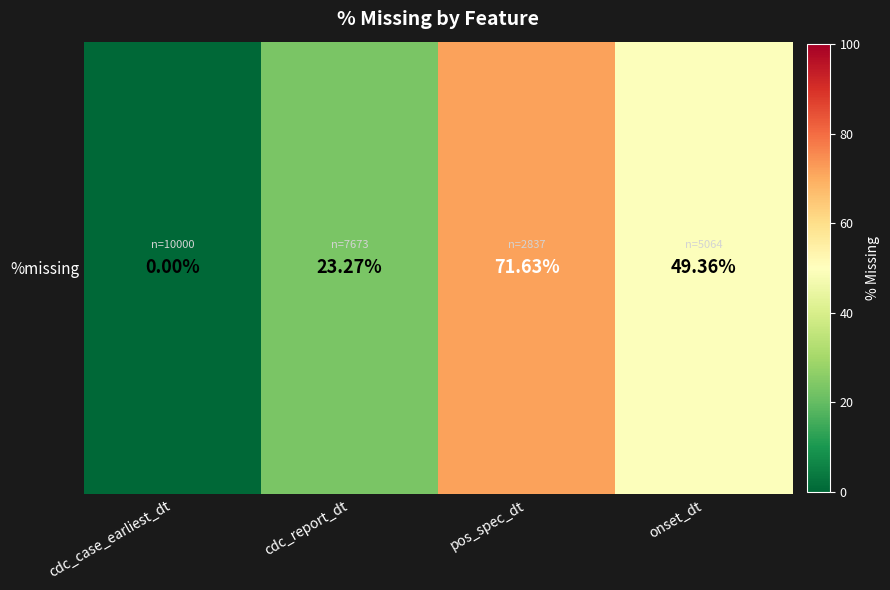

List the labels in order of value, smallest first.

cdc_case_earliest_dt, cdc_report_dt, onset_dt, pos_spec_dt